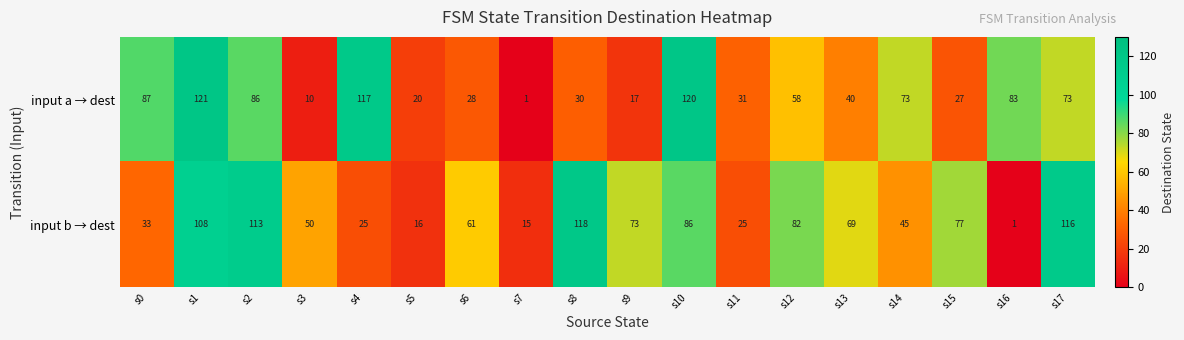

Which series has the largest total across all categories?

input b → dest